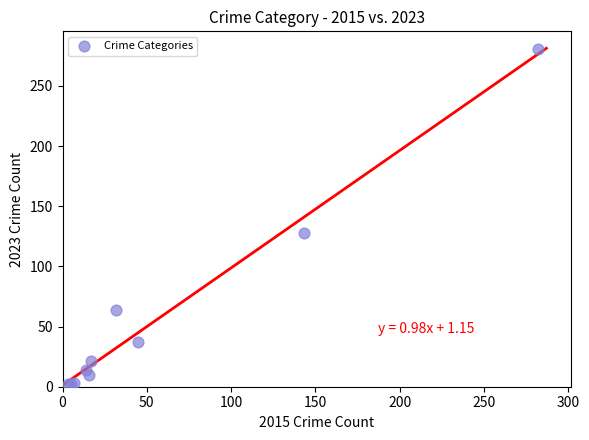

What Y value in the scatter plot is closest to 141?

128